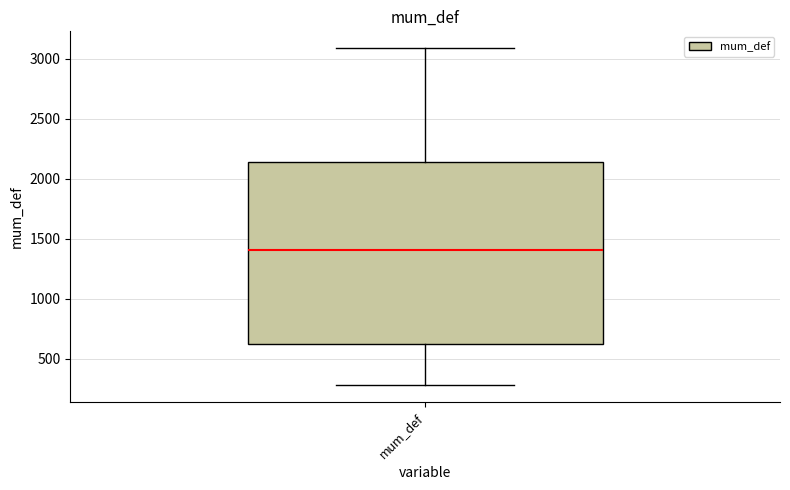

Read this box plot against the y-axis: the position of the median line, the range covered by the box, and the ends of both whiskers. The values are not printed on the chart, so give them approximately, as read against the axis.

median 1400, box 600 to 2150, whiskers 300 to 3100